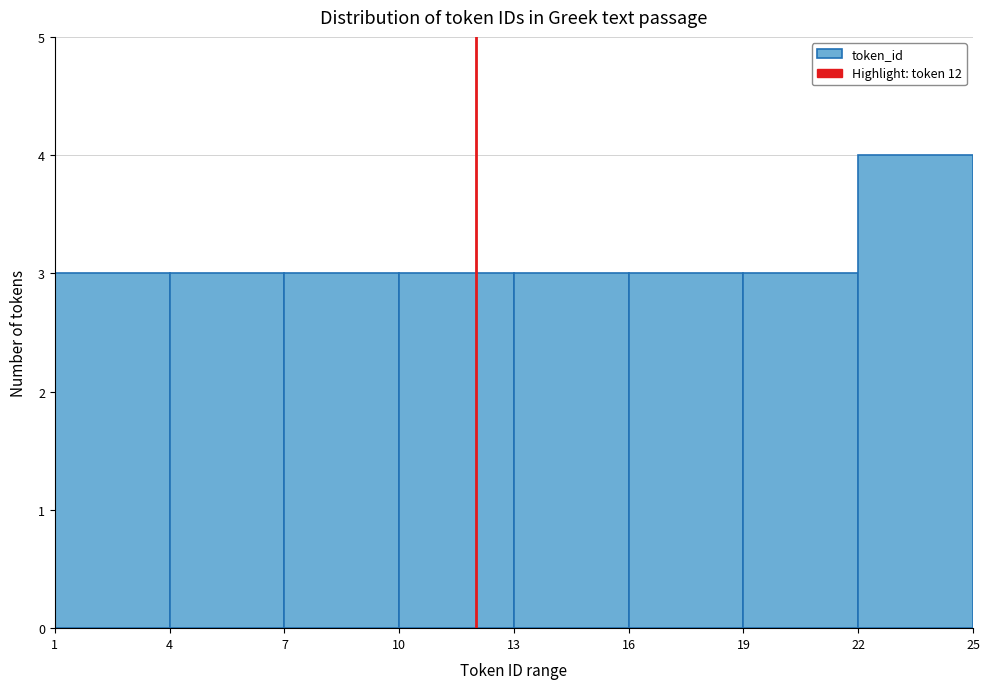

Reading left to right, transcribe this chart: for each bar, give the range it covers on the x-axis and its height. The values are not printed on the chart, so give them approximately, as read against the axis.

1 to 4: 3
4 to 7: 3
7 to 10: 3
10 to 13: 3
13 to 16: 3
16 to 19: 3
19 to 22: 3
22 to 25: 4